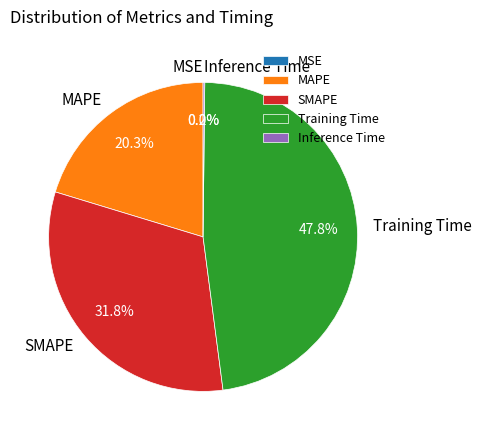

Does Training Time account for over 50% of the chart?

No